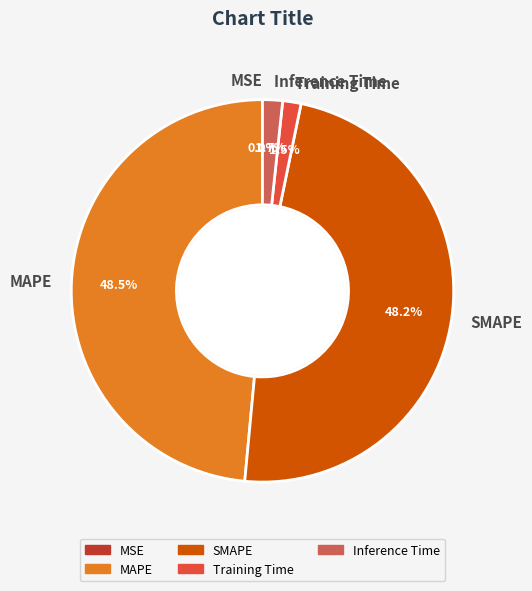

To the nearest percent, what is the average slice percentage?

20%